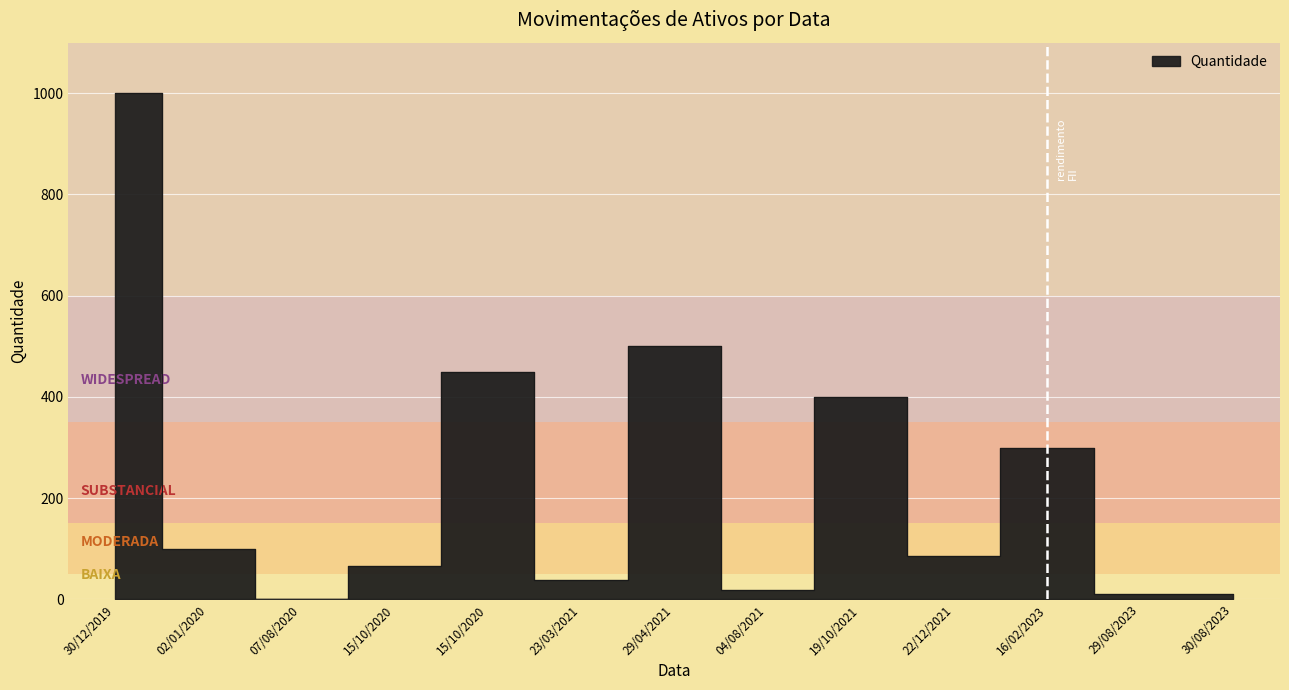

Which has a higher value, 15/10/2020 or 30/12/2019?

30/12/2019